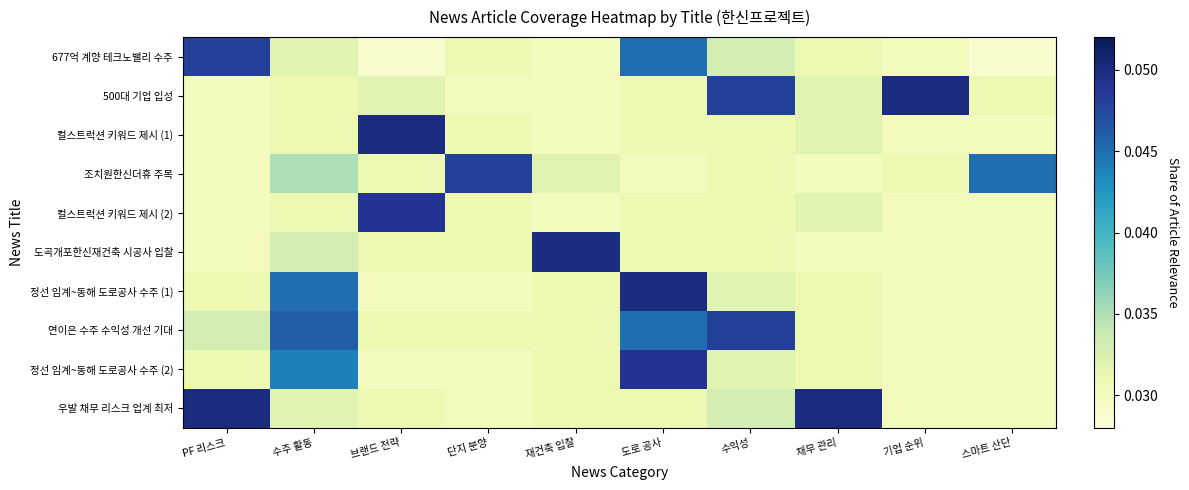

Which series has the largest range (max minus min)?

500대 기업 입성